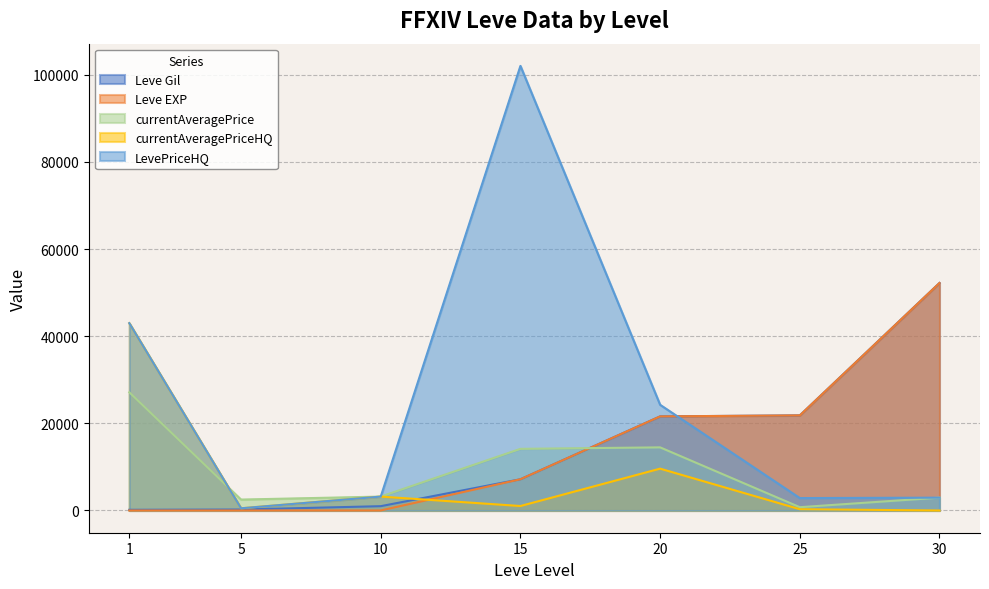

At which label is LevePriceHQ closest to 51274?

1